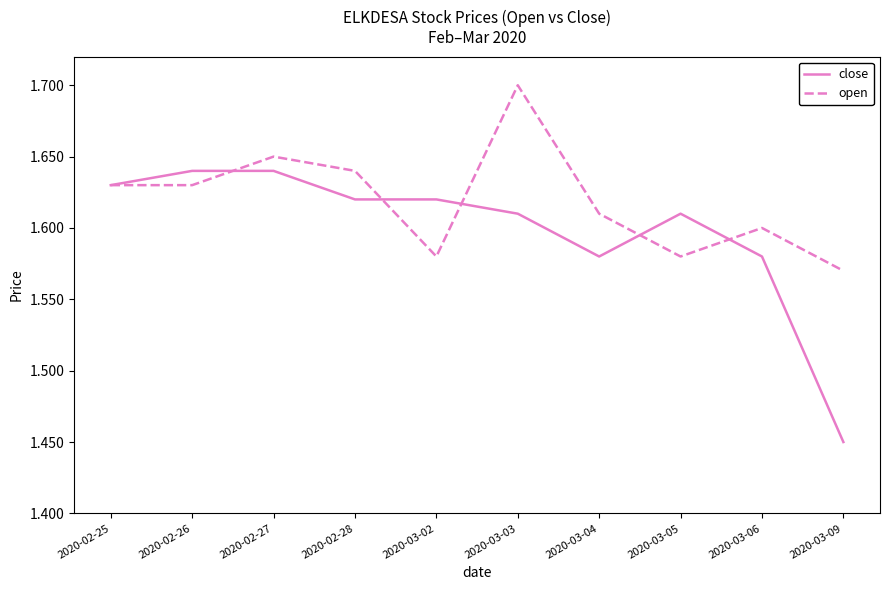

What position from the left is 2020-02-27?

3